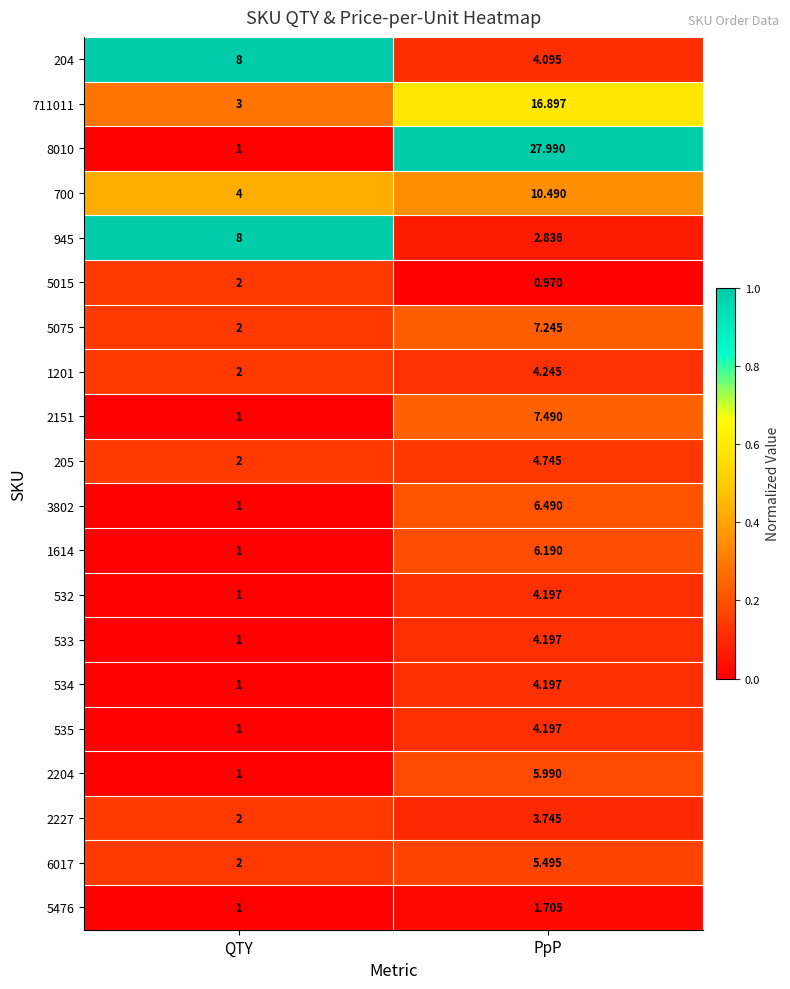

Where is 2151 nearest to the value 4?

QTY